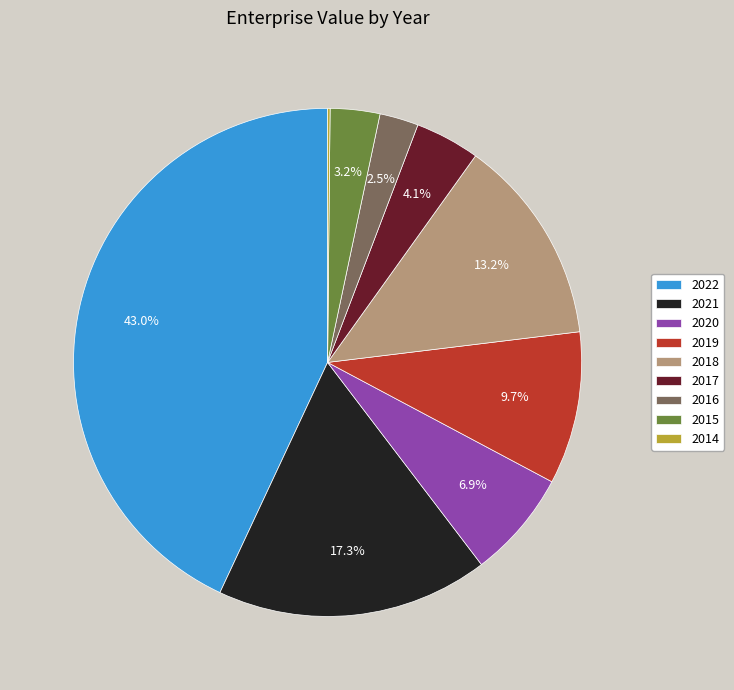

What percentage is NOT represented by 2019?

90.3%